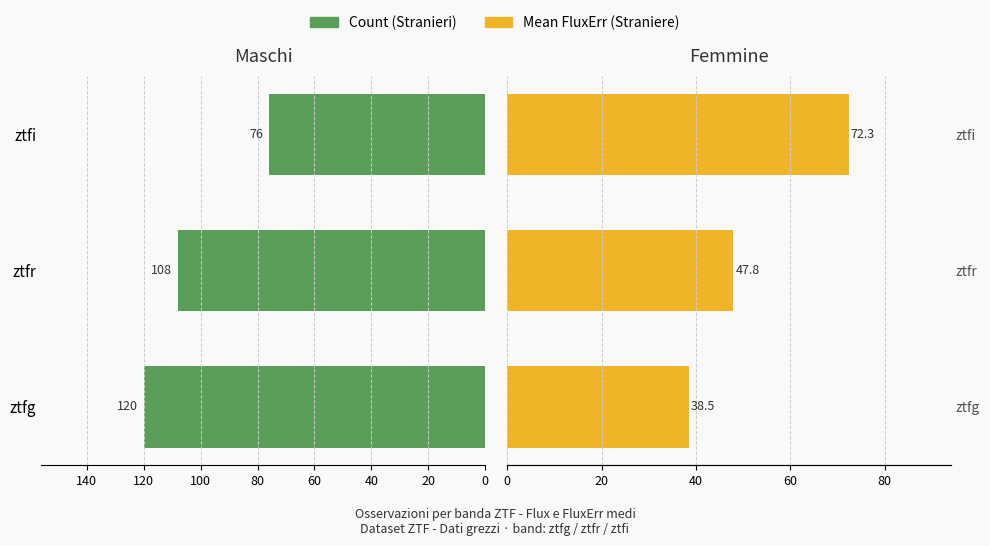

How many bars are there in total?

6